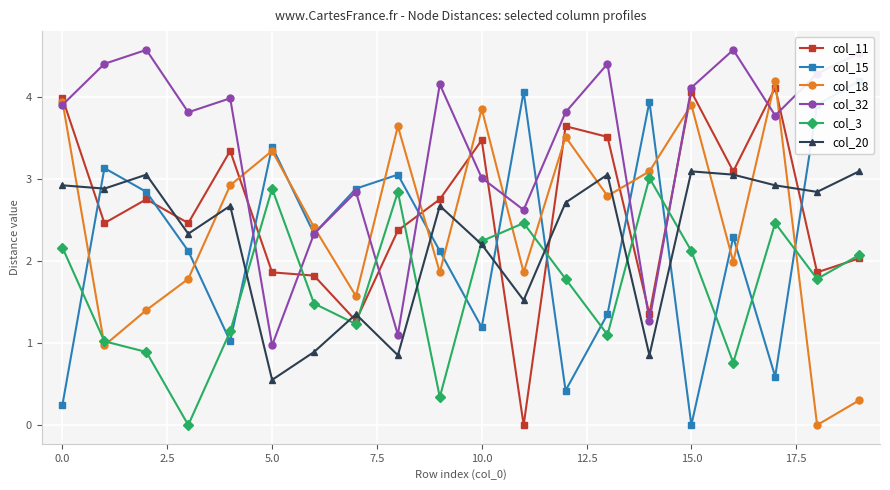

True or false: col_11 has more than 0 points higher than both neighbors.

True